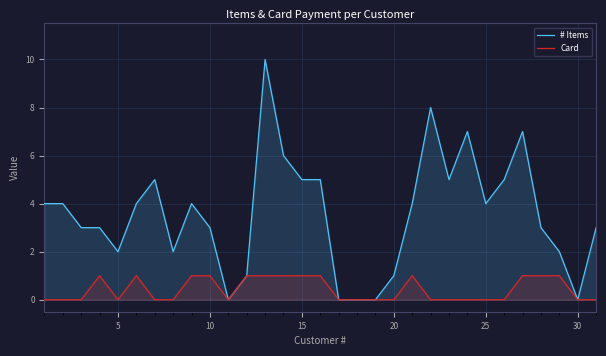

Which series has the widest spread of values?

# Items